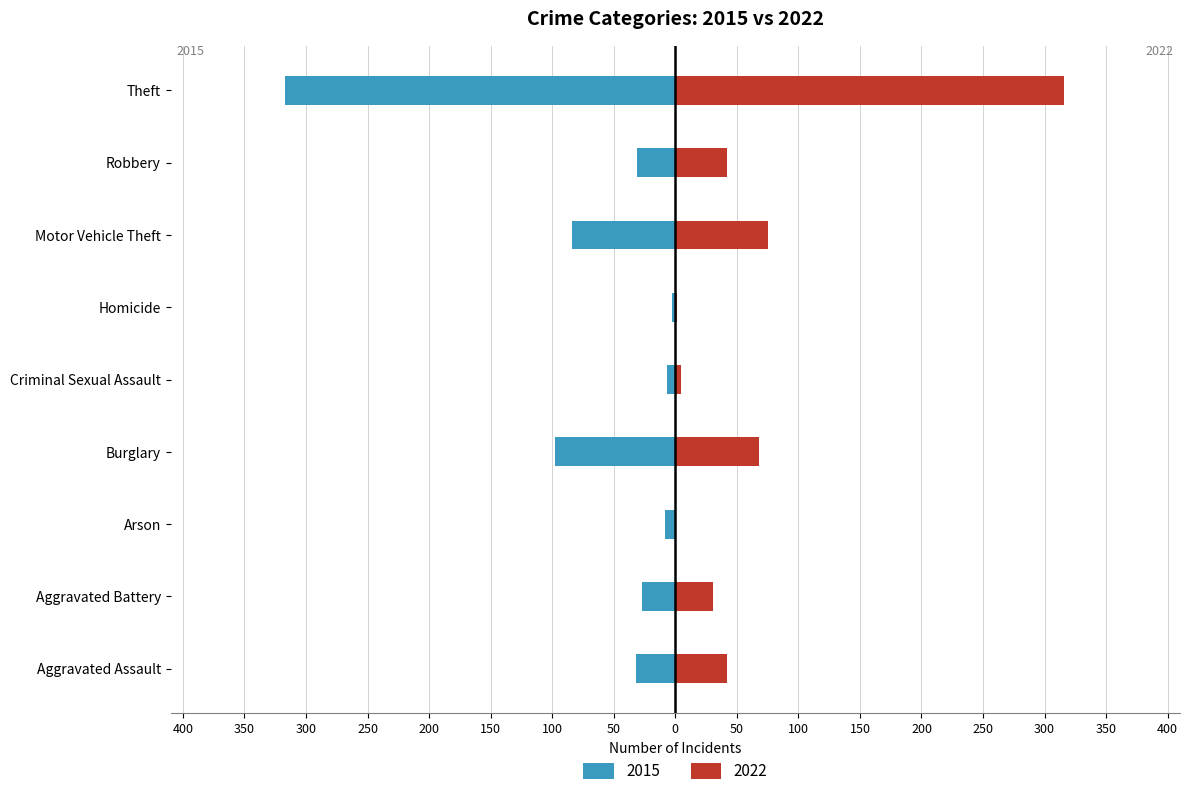

What is the value of the 2022 bar at the 2nd from the left?

31